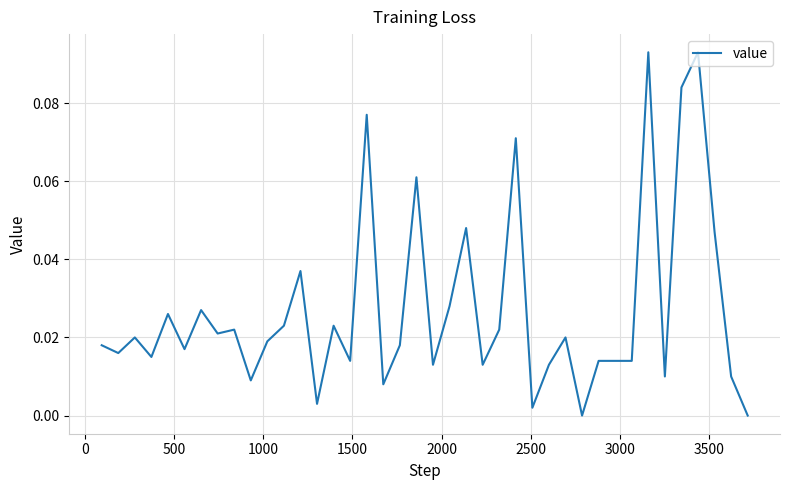

How many categories are shown in the chart?

39